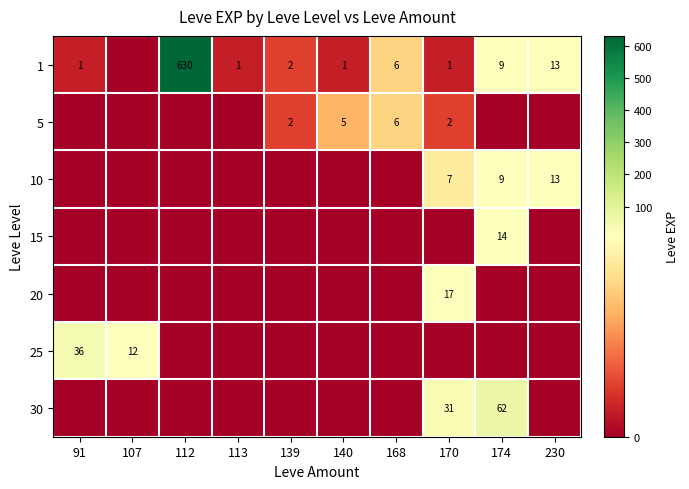

How many data points does each series have?

10